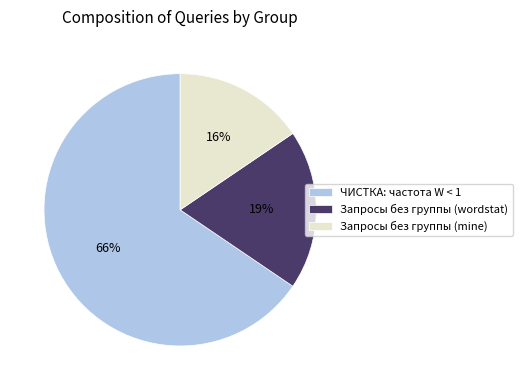

What is the largest slice in the pie chart?

ЧИСТКА: частота W < 1